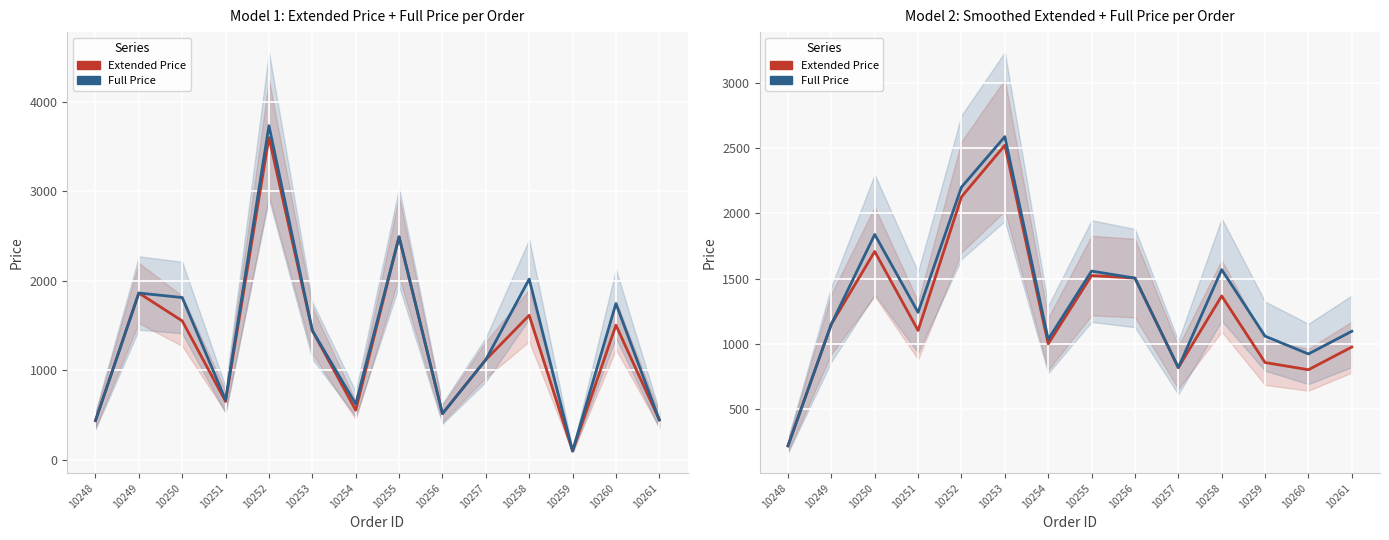

At which label does Full Price first exceed 1241?

10250